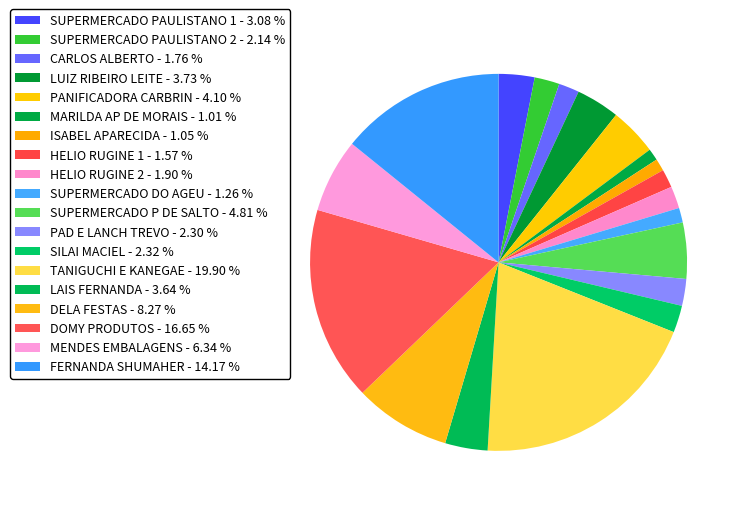

To the nearest percent, what is the difference between the FERNANDA SHUMAHER and SILAI MACIEL slice percentages?

12%